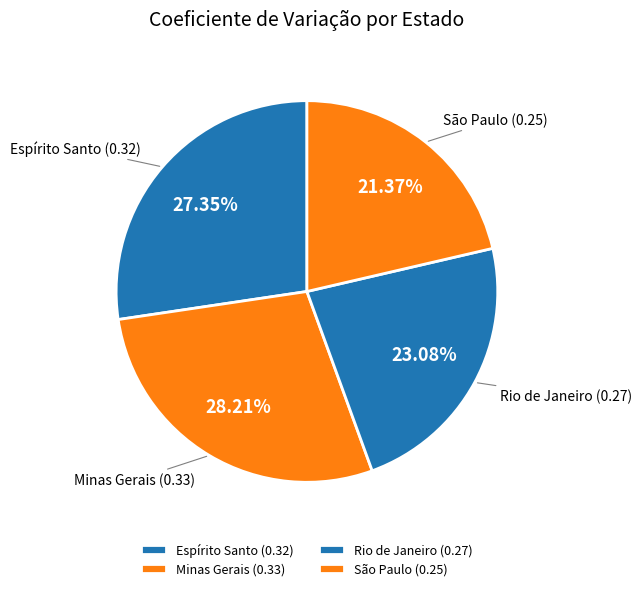

To the nearest percent, what percentage of the pie is Minas Gerais?

28%